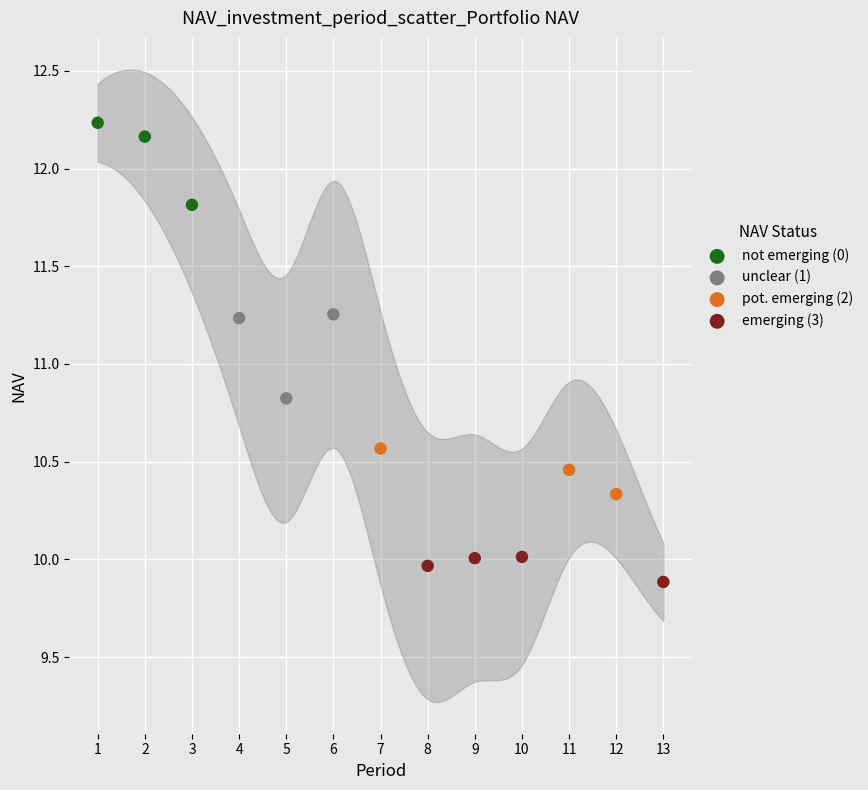

Which series reaches the minimum Y coordinate?

emerging (3)